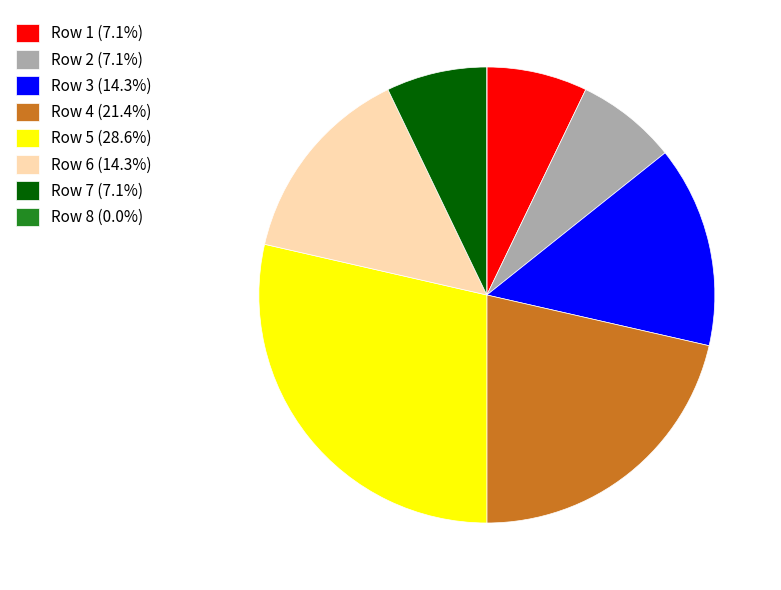

Does any single category account for the majority?

No